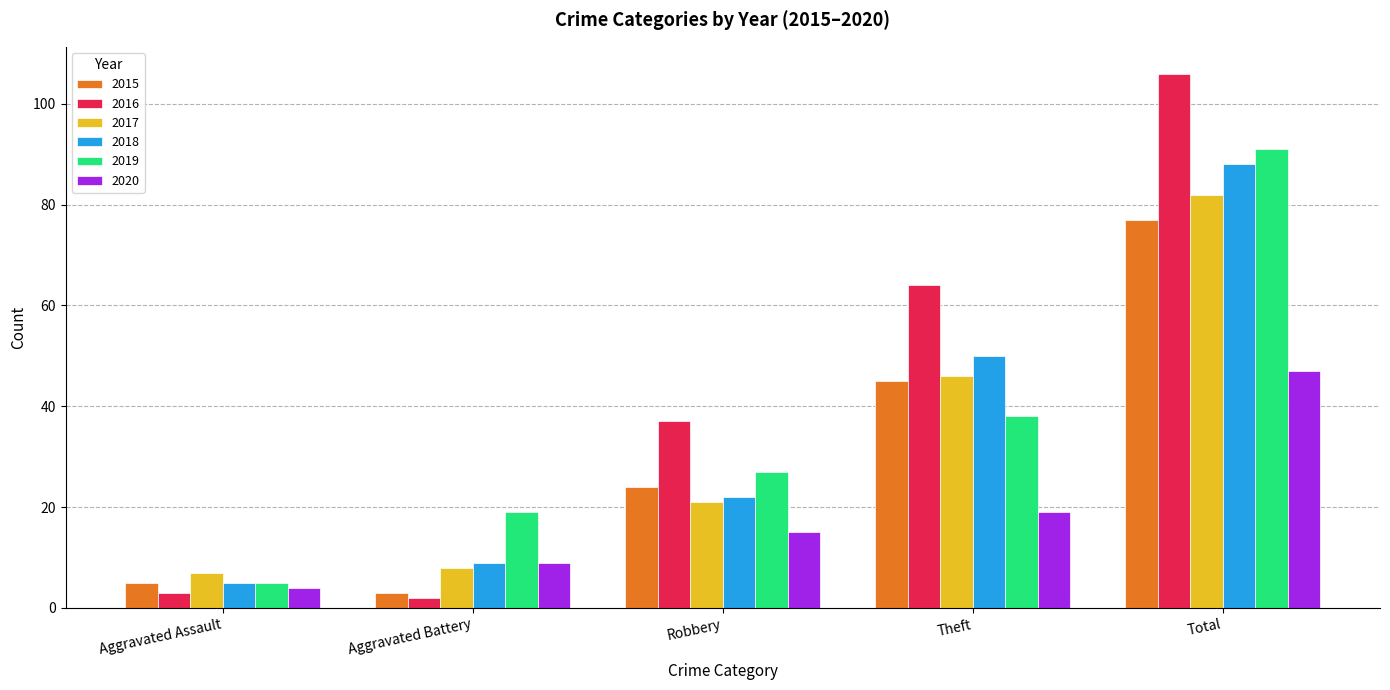

Which series has the largest total across all categories?

2016